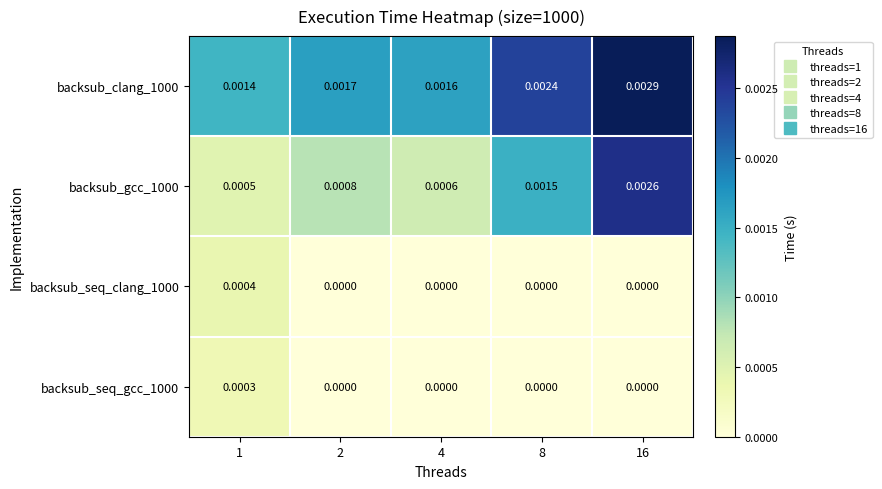

Which series changed the most between 1 and 16?

backsub_gcc_1000